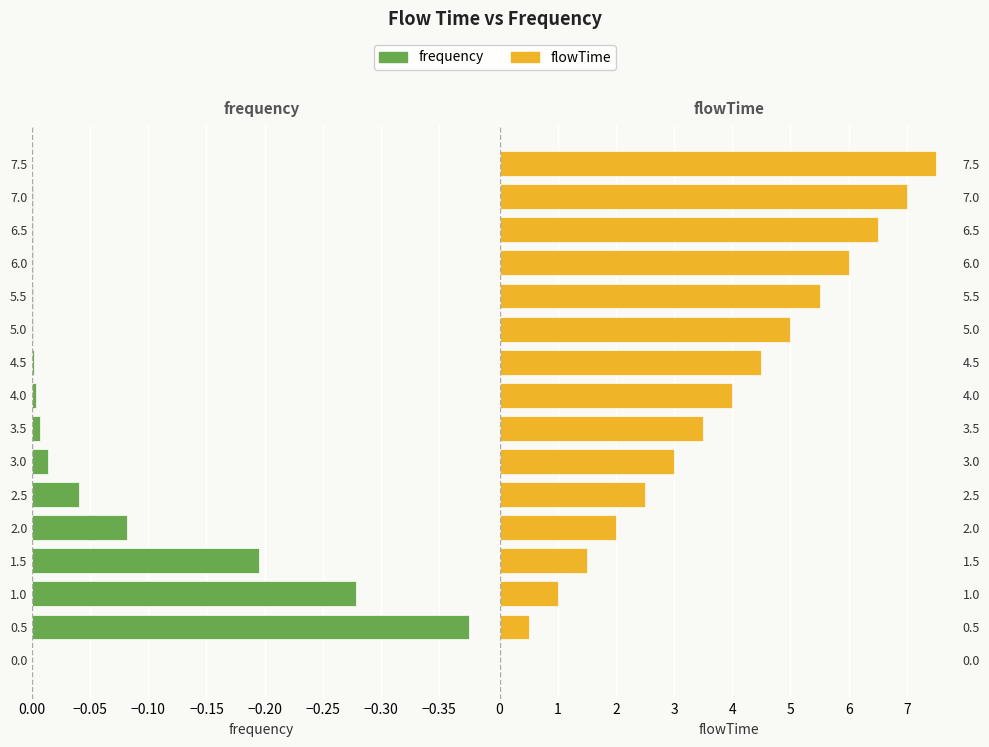

How many bars are there in each group?

2